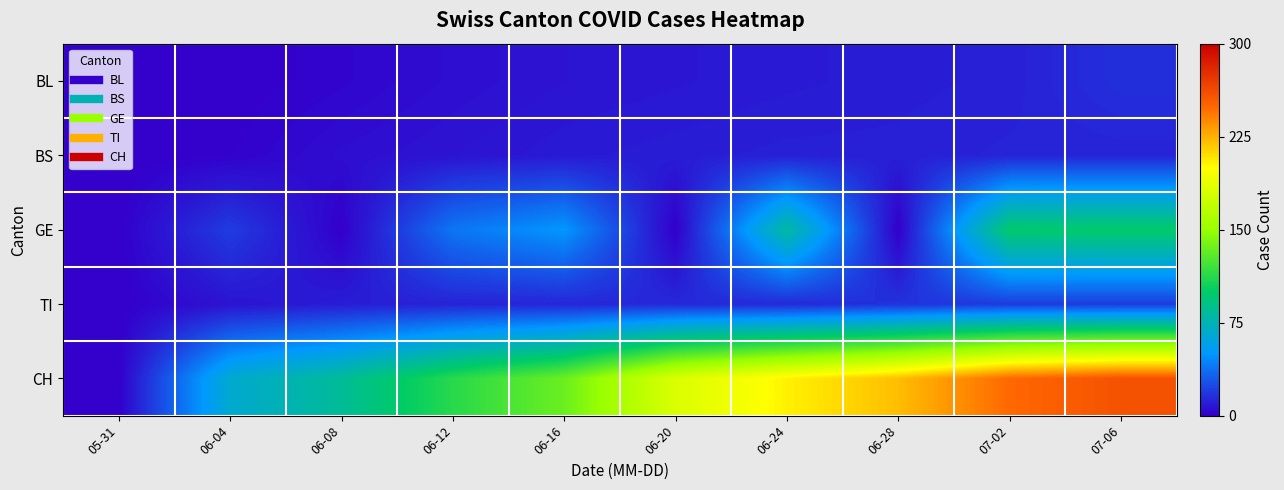

Reading right to left, list all the values displayed in this chart.

BL: 07-06=16	07-02=11	06-28=10	06-24=9	06-20=8	06-16=7	06-12=5	06-08=2	06-04=0	05-31=0
BS: 07-06=12	07-02=12	06-28=11	06-24=11	06-20=10	06-16=9	06-12=7	06-08=5	06-04=1	05-31=0
GE: 07-06=99	07-02=98	06-28=0	06-24=81	06-20=0	06-16=50	06-12=39	06-08=0	06-04=20	05-31=0
TI: 07-06=20	07-02=20	06-28=17	06-24=14	06-20=14	06-16=13	06-12=12	06-08=10	06-04=7	05-31=0
CH: 07-06=259	07-02=249	06-28=221	06-24=204	06-20=182	06-16=135	06-12=113	06-08=84	06-04=66	05-31=0